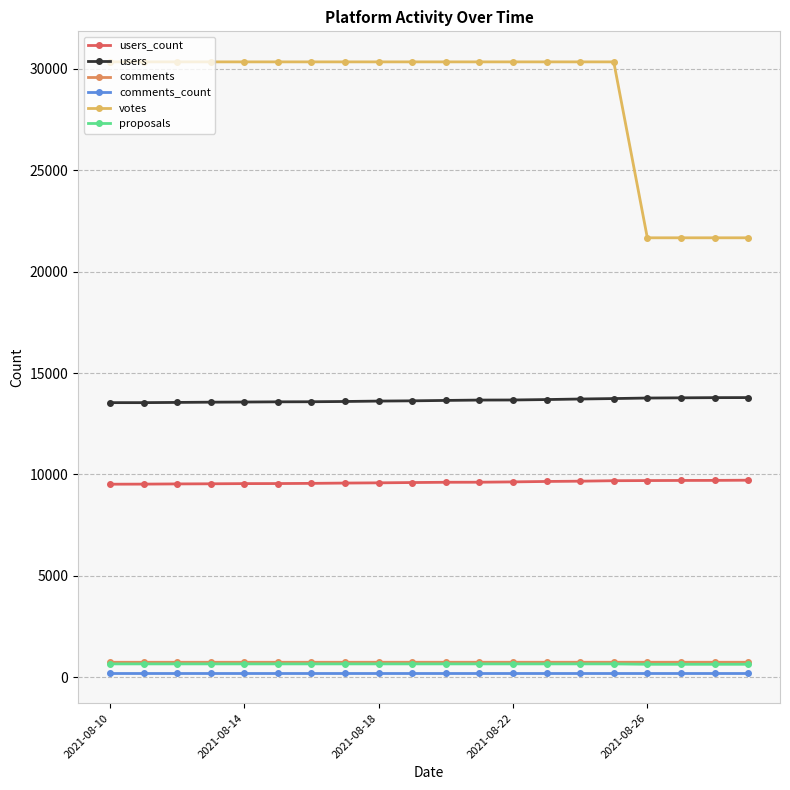

Which series has the largest total across all categories?

votes